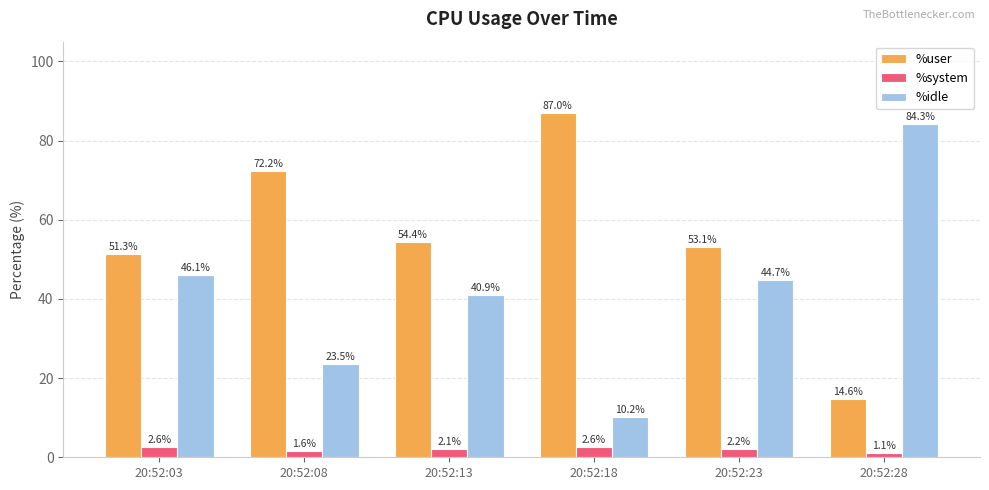

What is the minimum value shown in the chart?

1.1